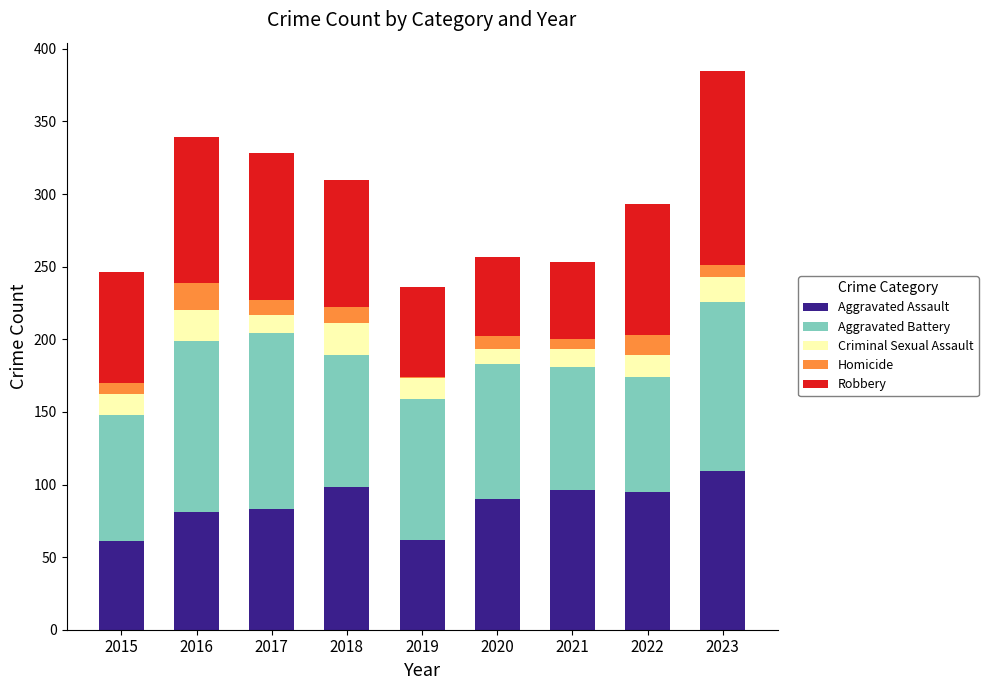

At which category is the sum across all series the highest?

2023